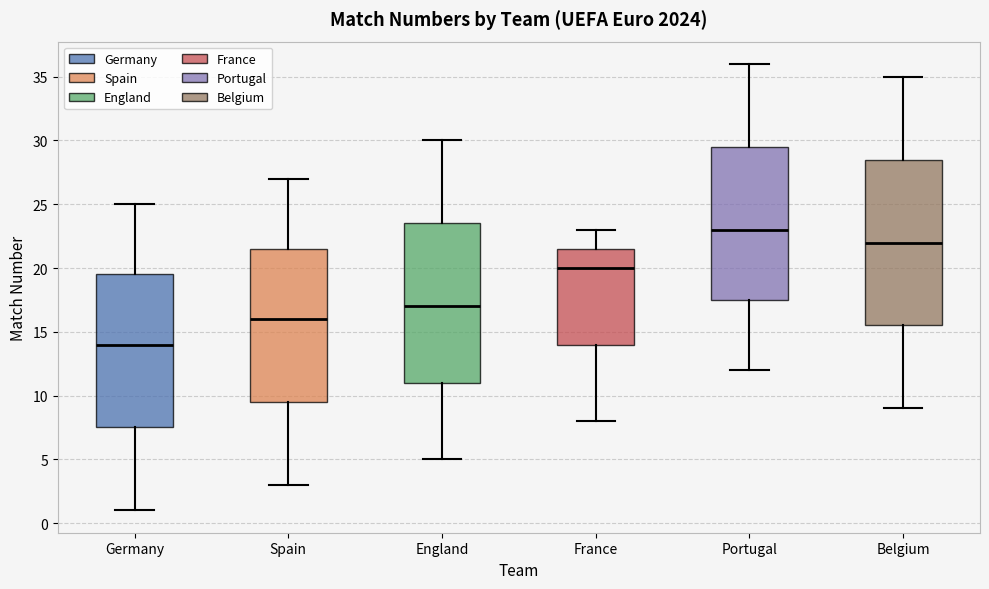

Which box has the lowest median line?

Germany